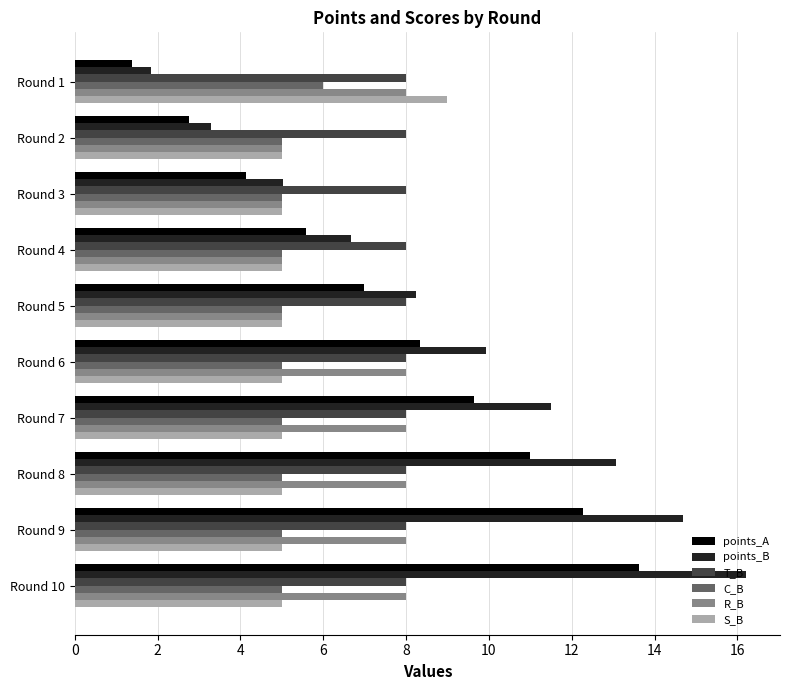

What is the average value of the points_B series?

9.0